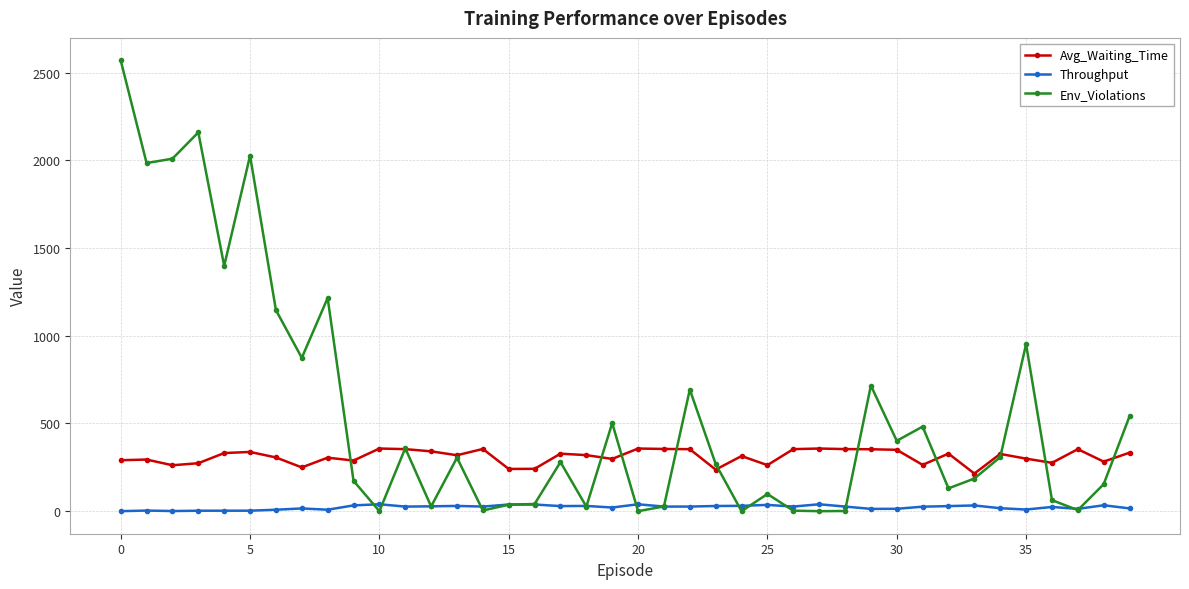

How many distinct data groups are displayed?

3